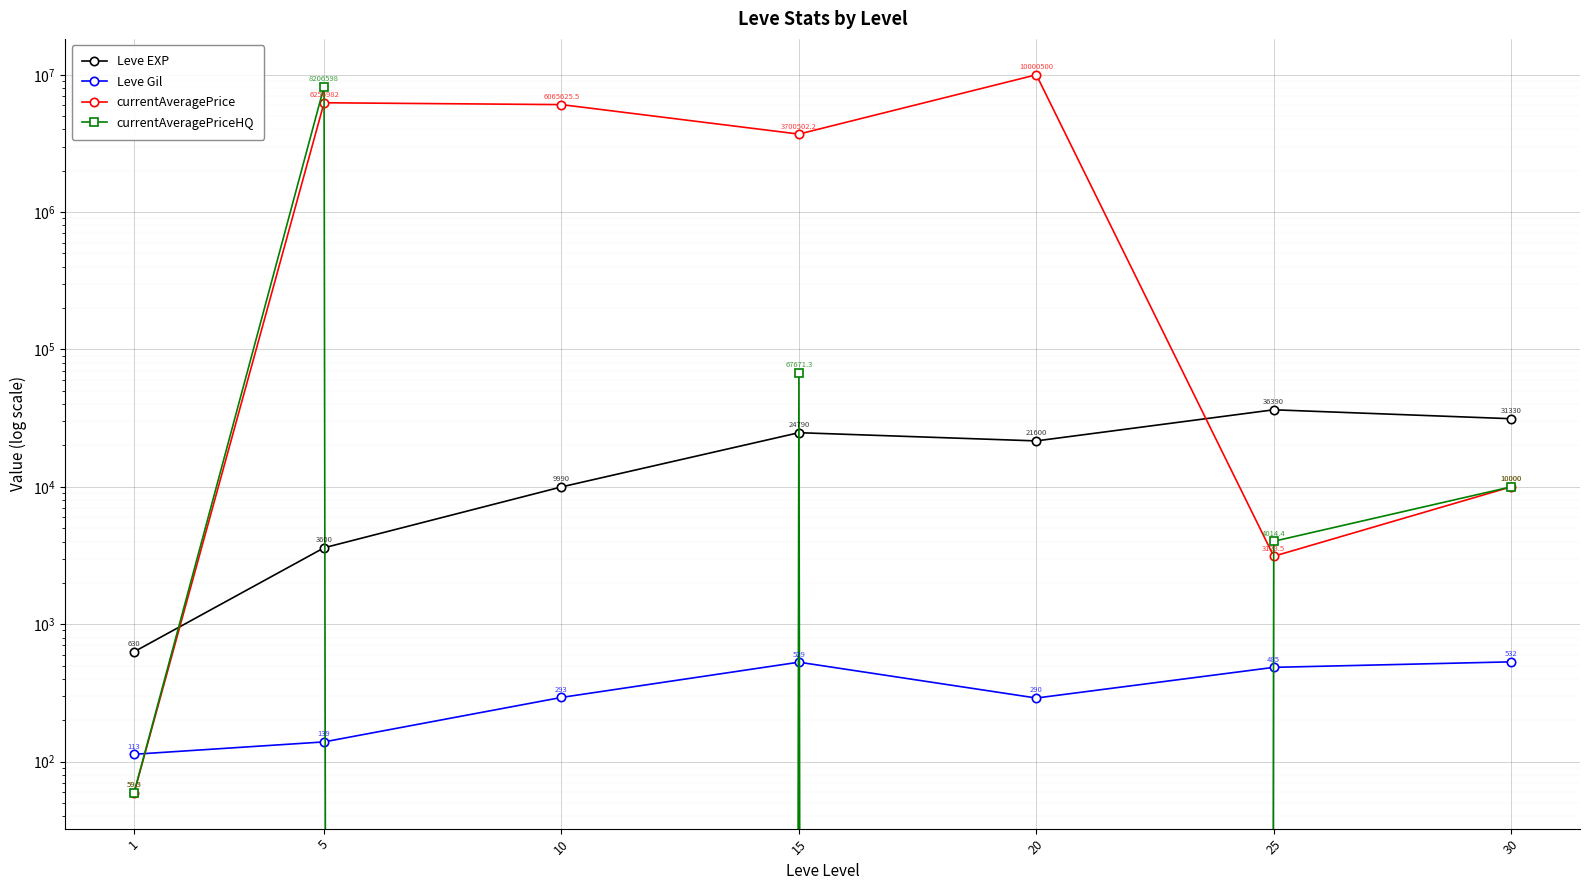

Is it true that Leve Gil equals 139.0 at 5?

True